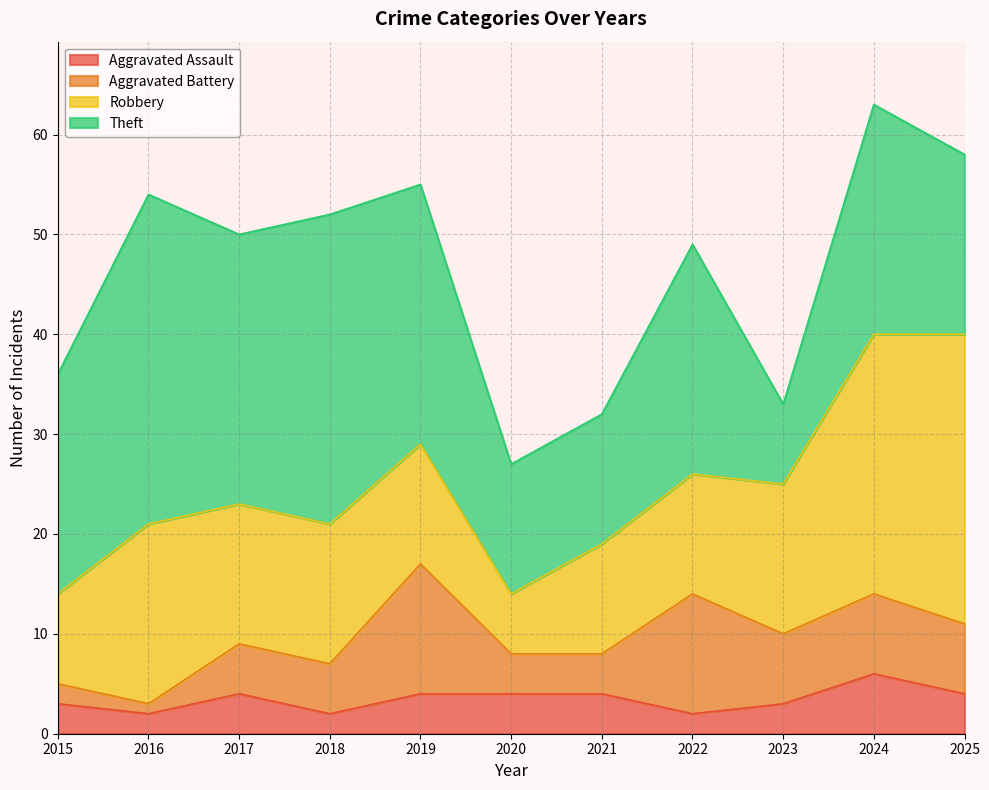

How many data points in Aggravated Battery are above 5?

5